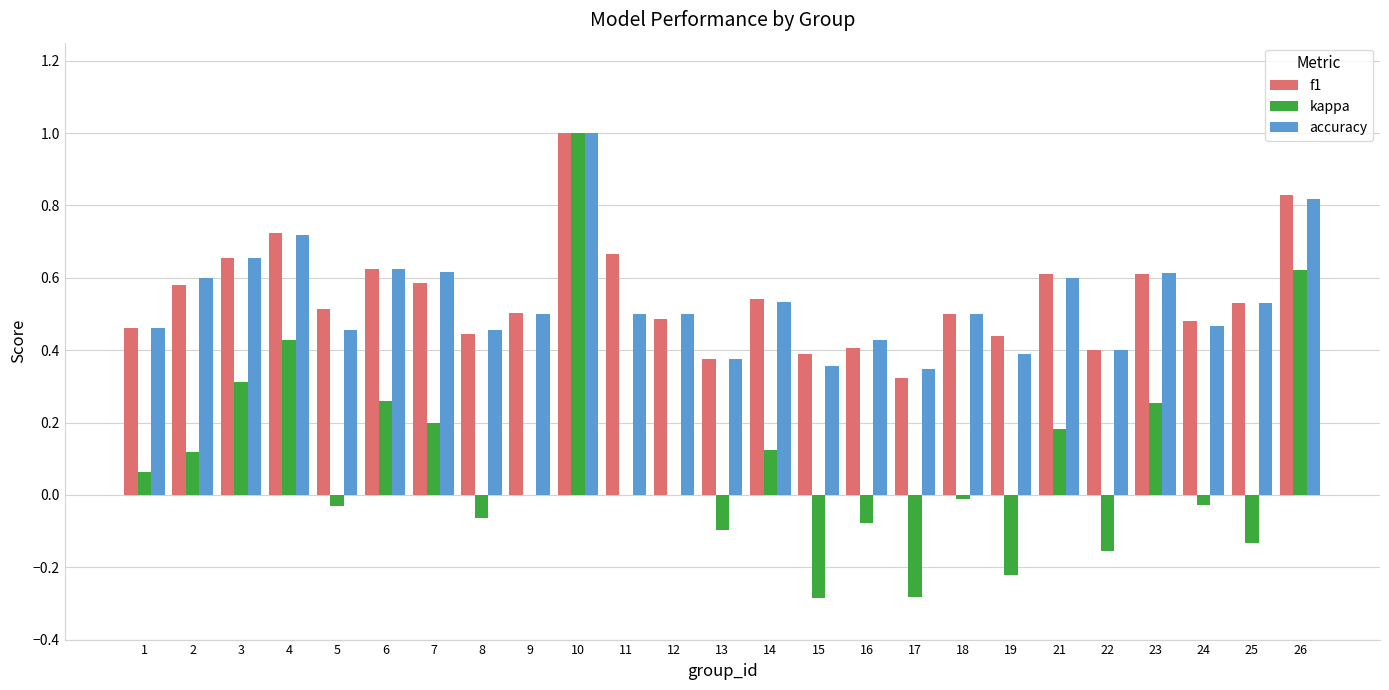

The value of f1 at 21 is 0.4. True or false?

False